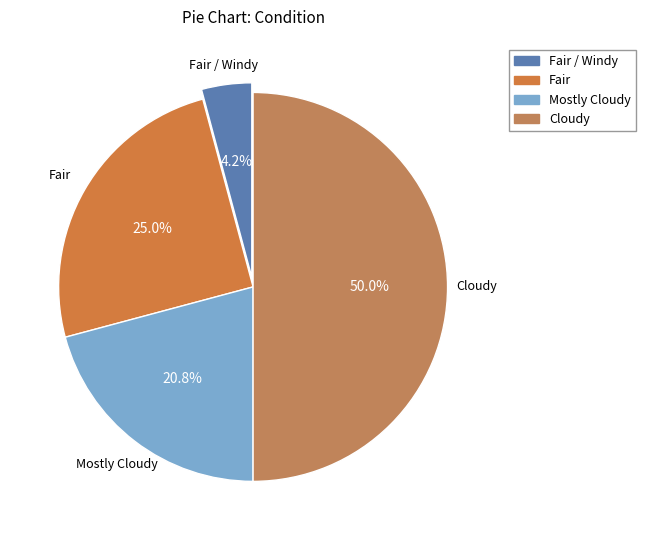

To the nearest percent, what is the difference between the largest and smallest slice percentages?

46%